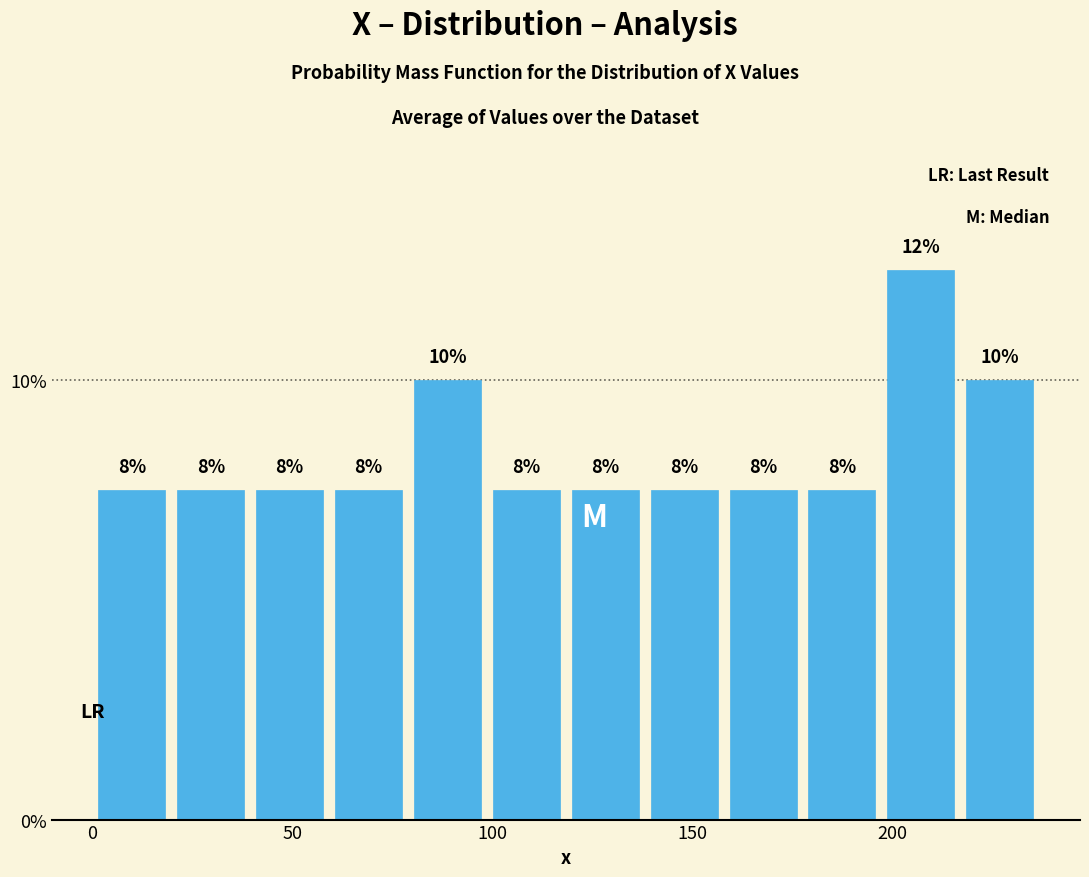

Read against the x-axis, roughly where is the centre of the tallest bar?

205